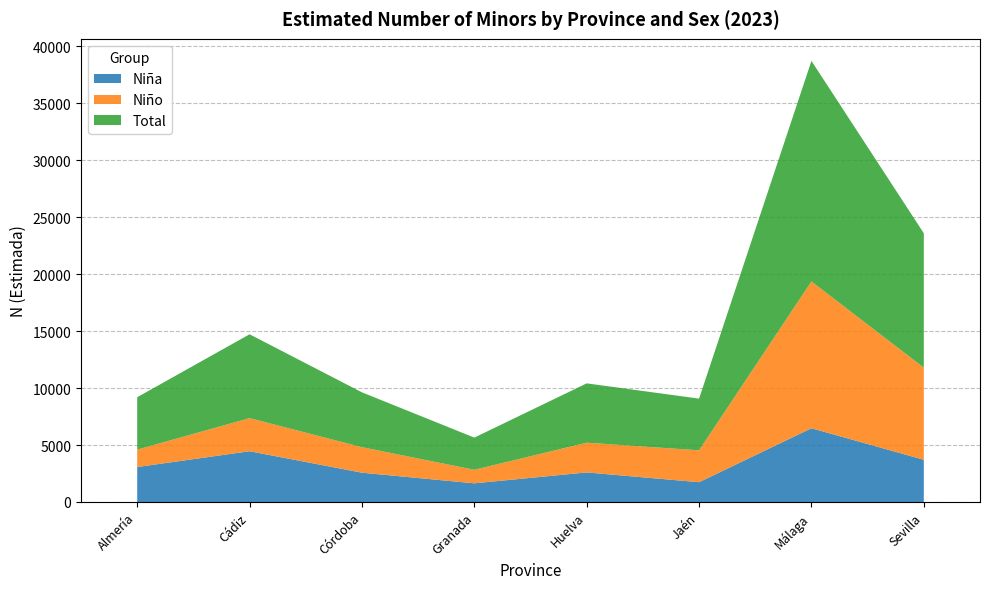

Reading right to left, extract all data points from this chart.

Niña: 3705	6471	1737	2595	1639	2571	4454	3068
Niño: 8085	12882	2798	2610	1186	2240	2904	1529
Total: 11791	19352	4535	5205	2825	4811	7358	4597